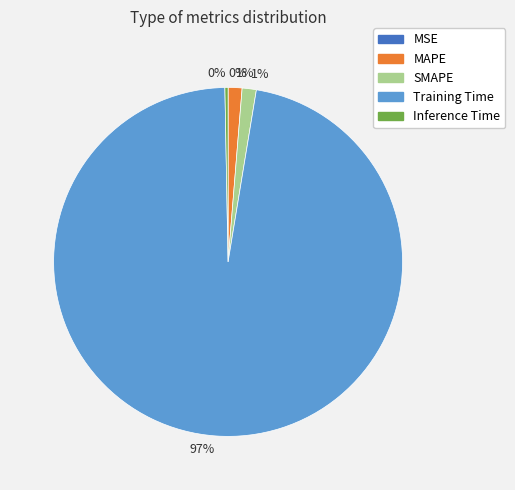

Does any single category account for the majority?

Yes